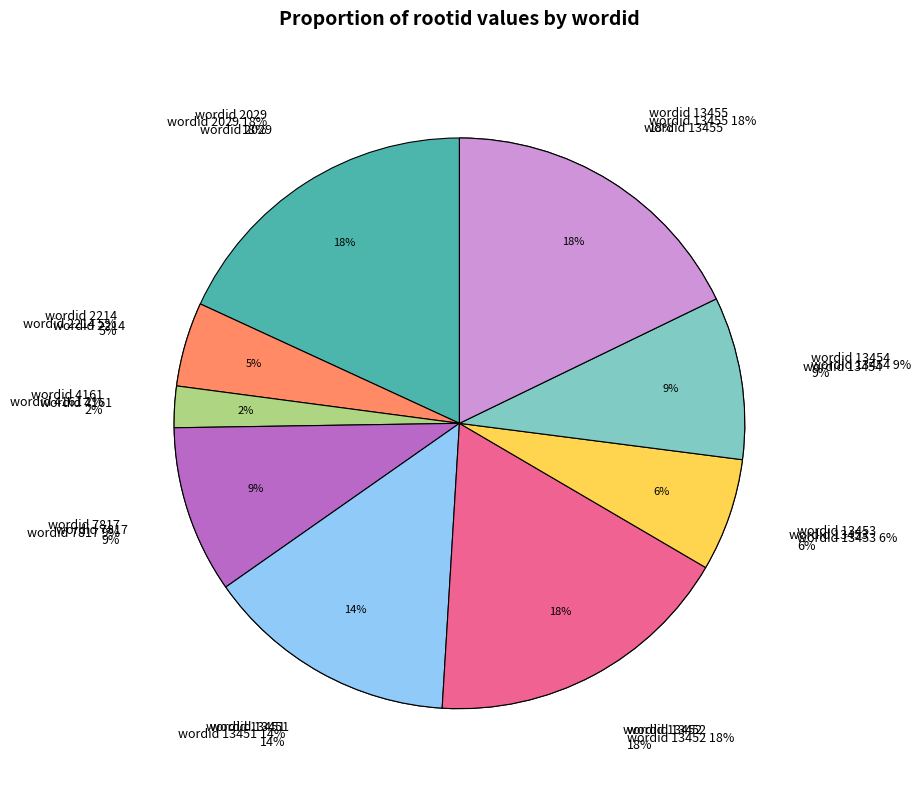

What is the total percentage of 2029 and 7817?

27.6%